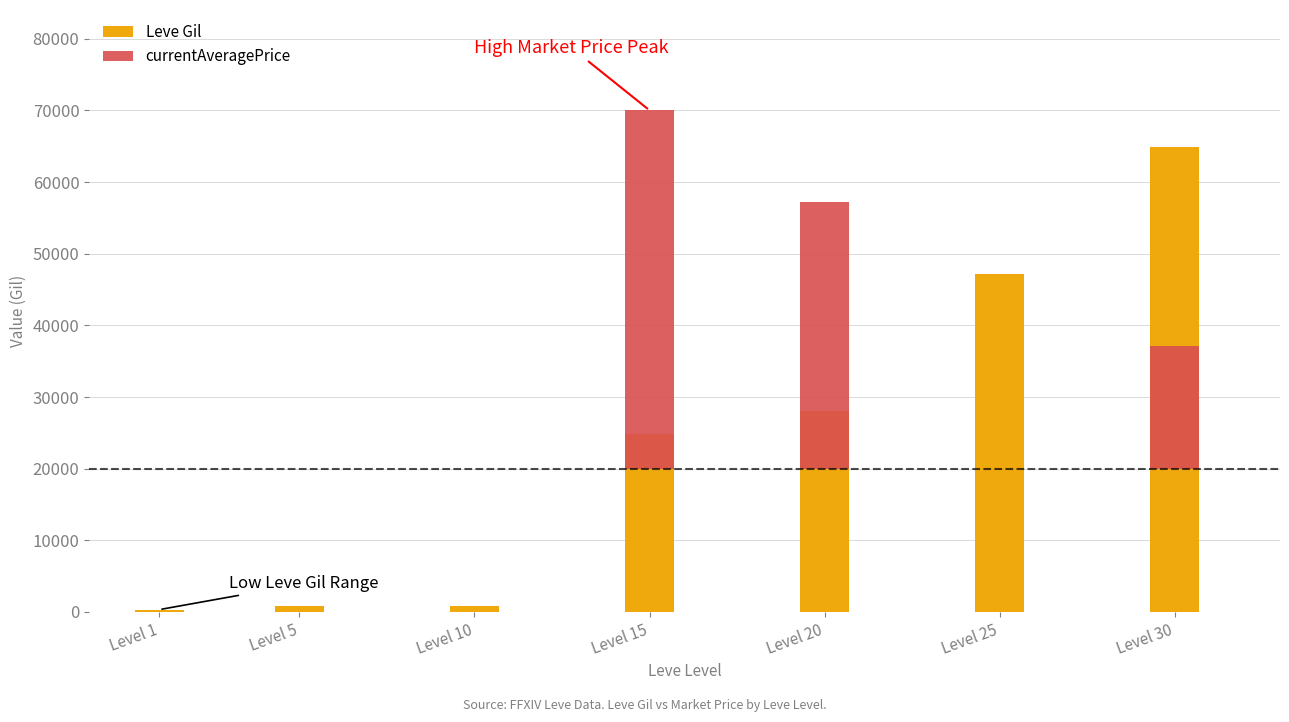

What is the sum of the Leve Gil values at Level 10 and Level 20?

28890